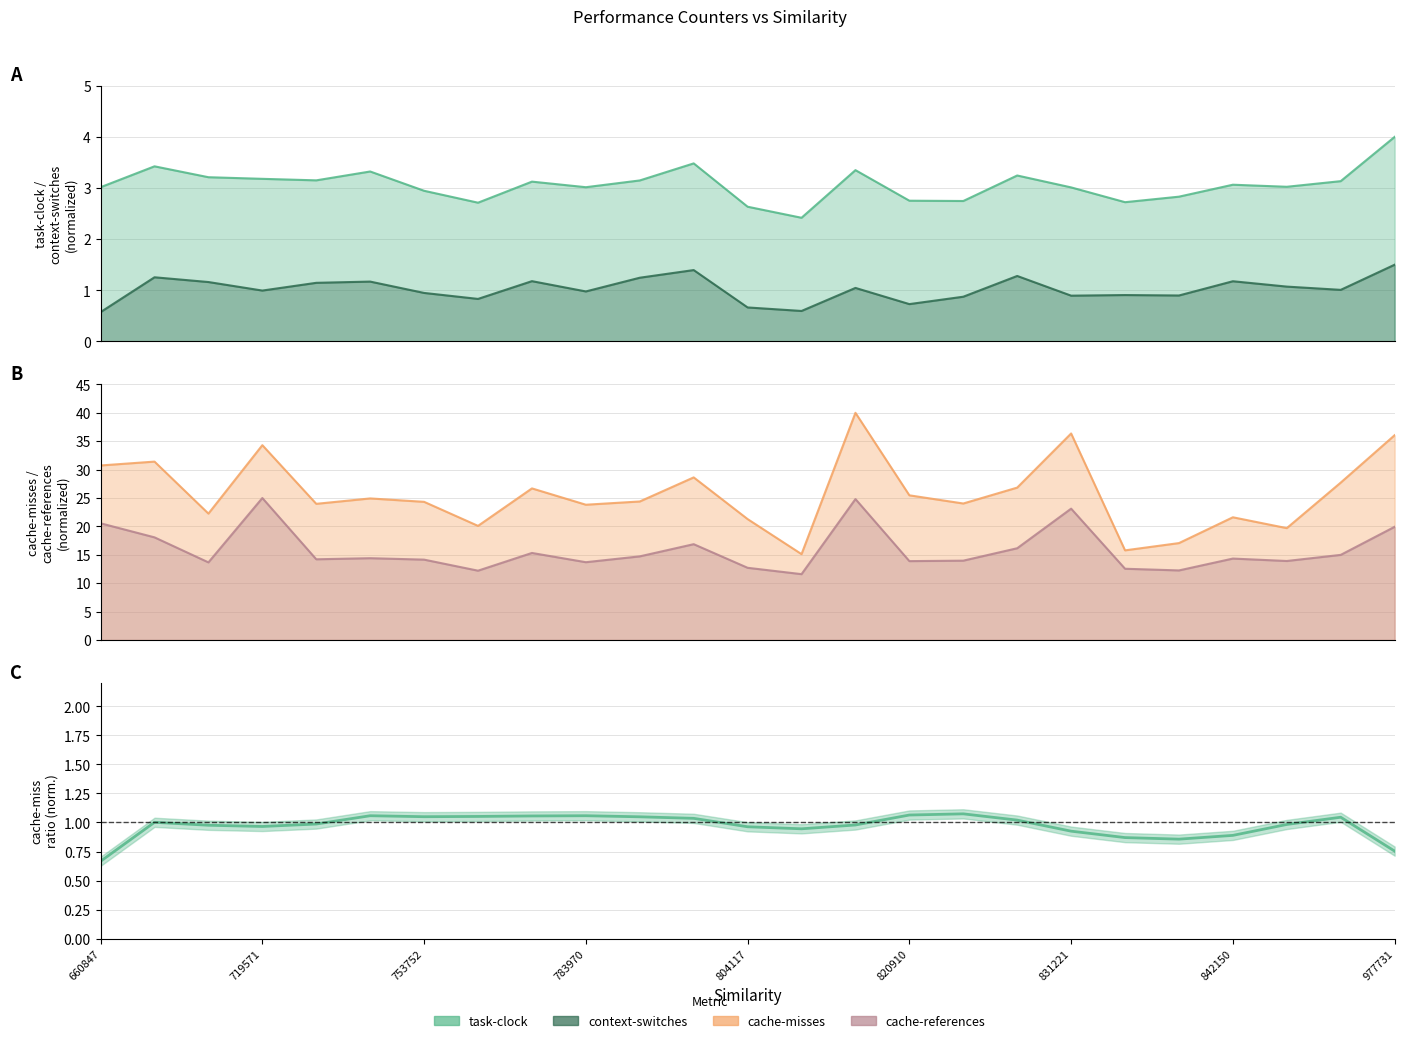

At which category is the sum across all series the highest?

14